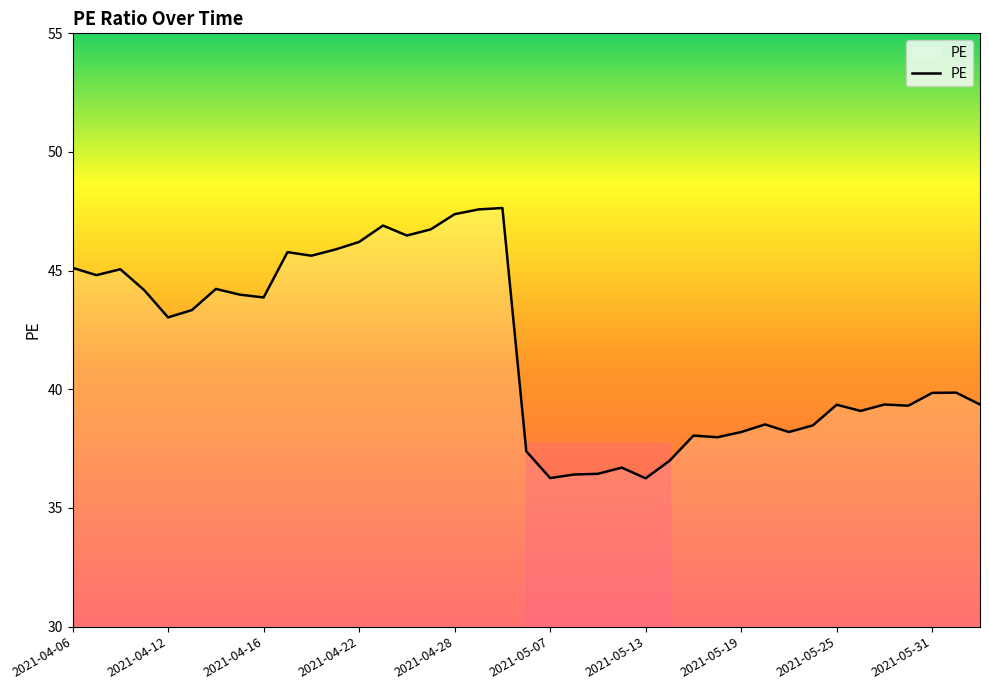

True or false: the data has more than 1 interior local peaks.

True